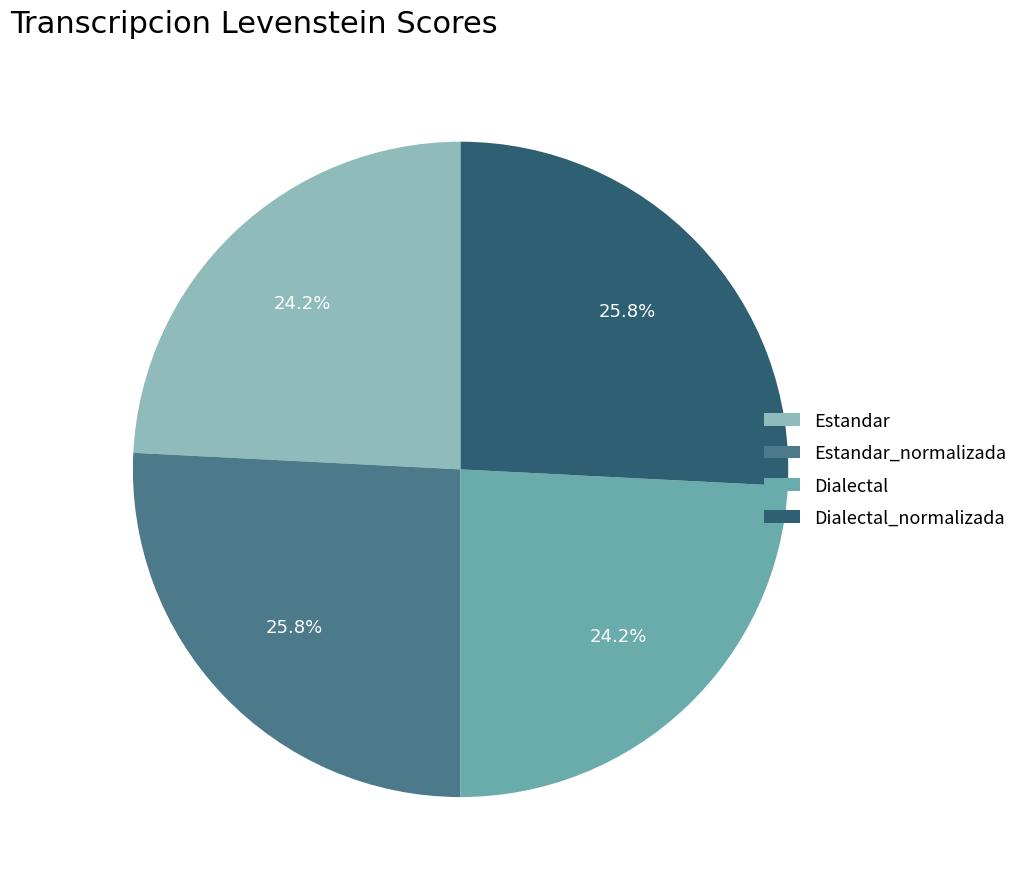

Is there a majority slice in this chart?

No